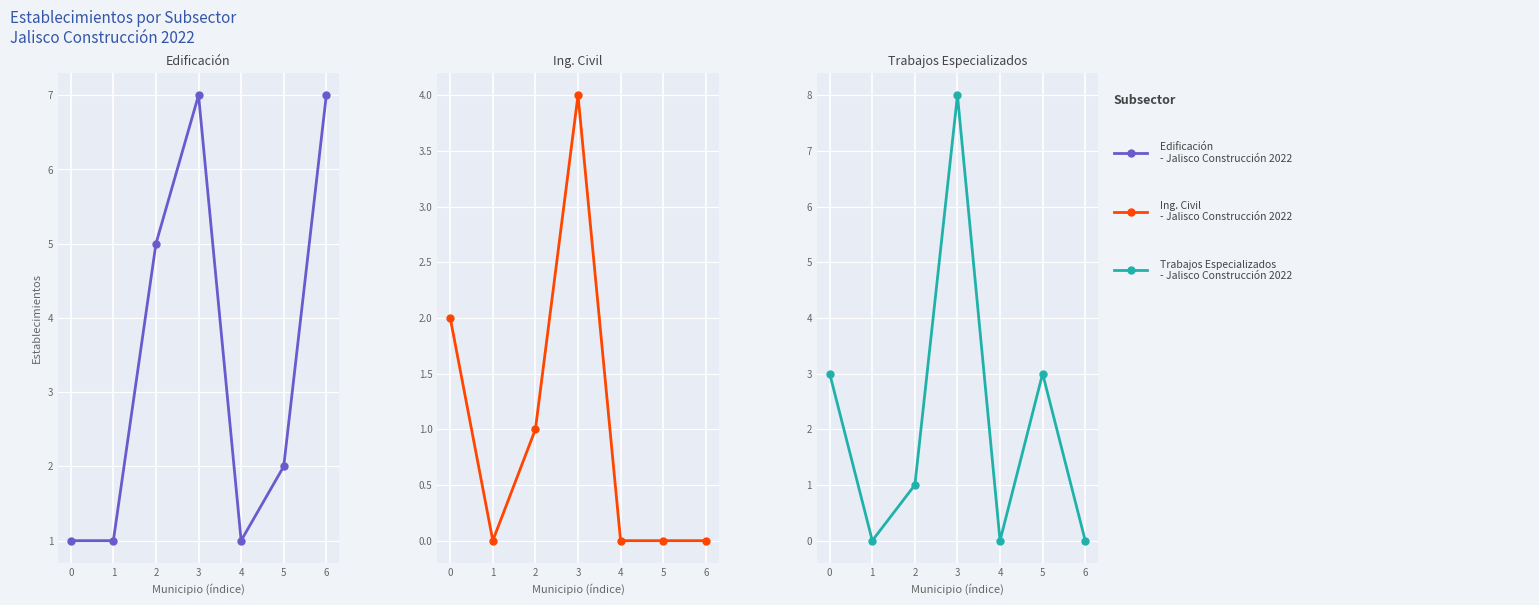

Between which two adjacent categories do Trabajos Especializados and Edificación first intersect?

0 and 1